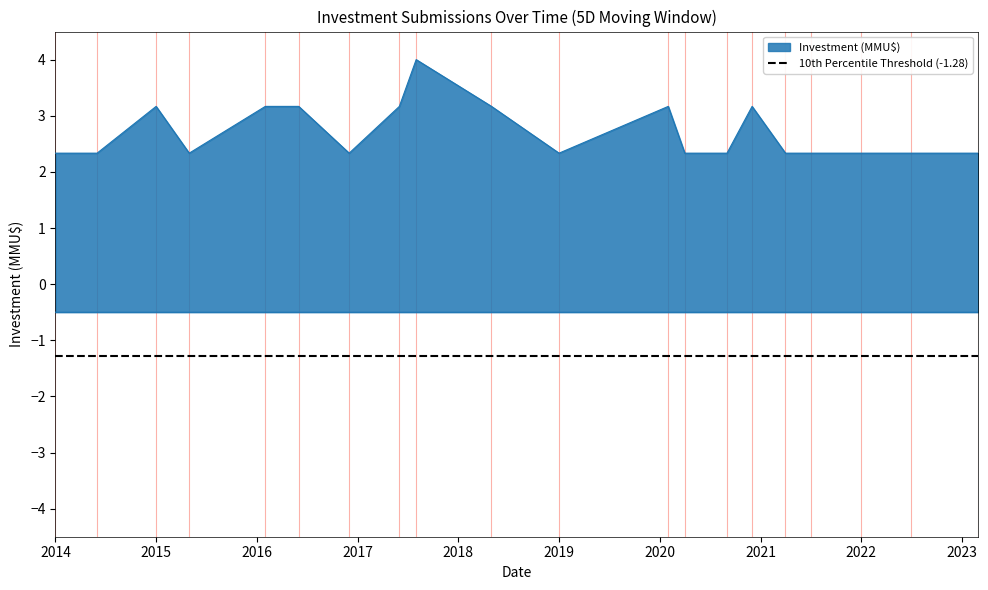

What is the label of the 20th point from the left?

2023-03